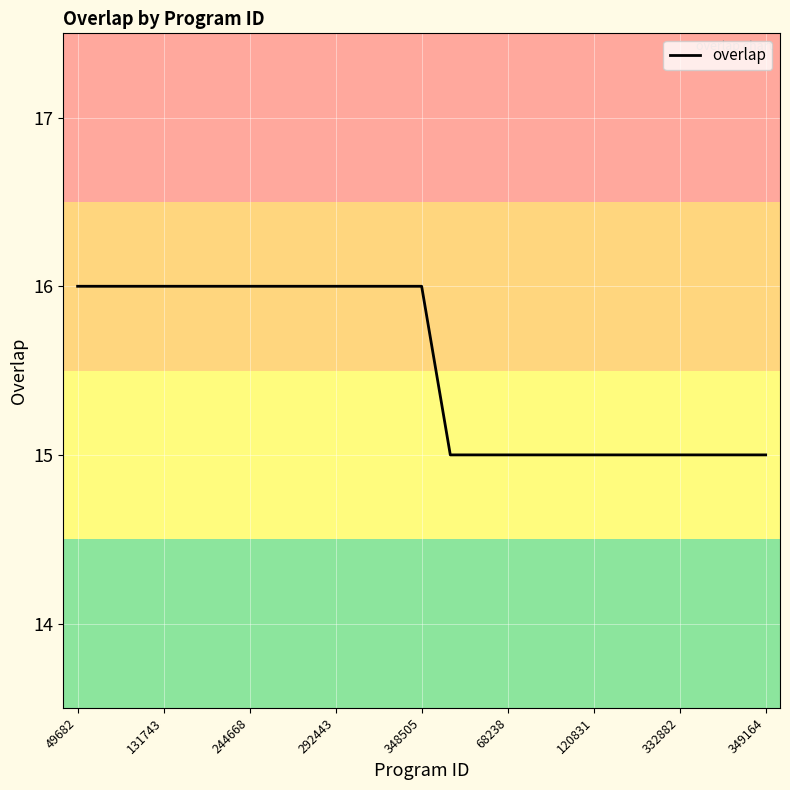

What is the greatest value displayed?

16